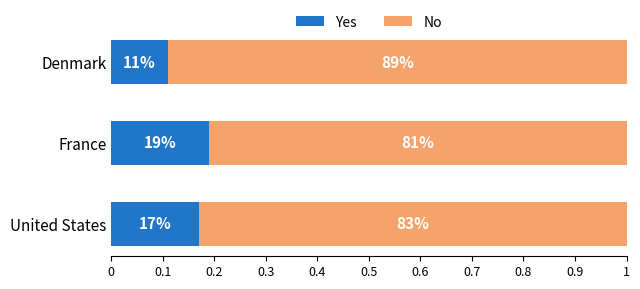

List the series in order of their overall mean, lowest first.

Yes, No